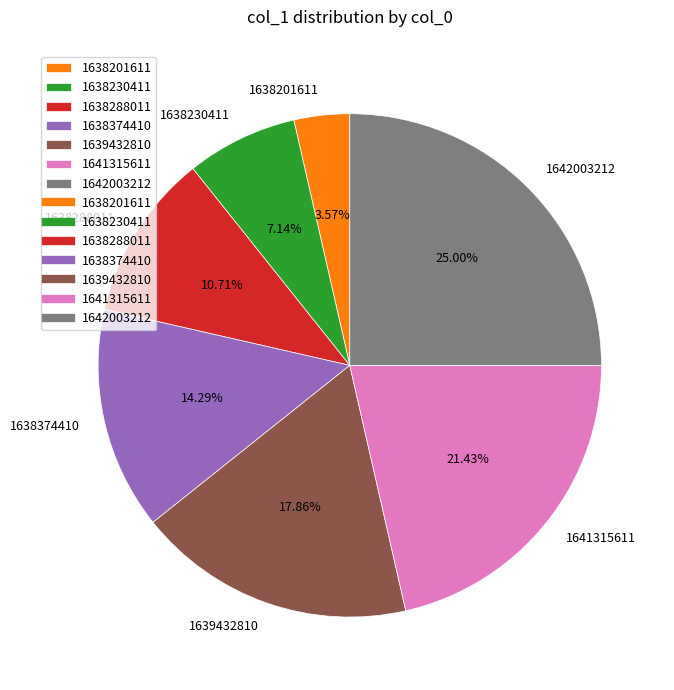

Is it true that 1638201611 is 10% of the pie?

False